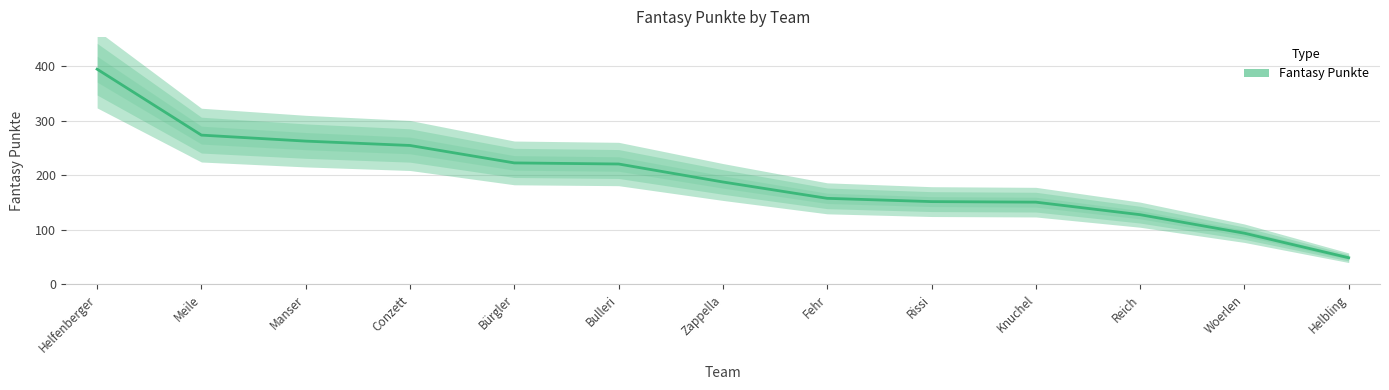

List the labels in order of value, largest first.

Helfenberger, Meile, Manser, Conzett, Bürgler, Bulleri, Zappella, Fehr, Rissi, Knuchel, Reich, Woerlen, Helbling